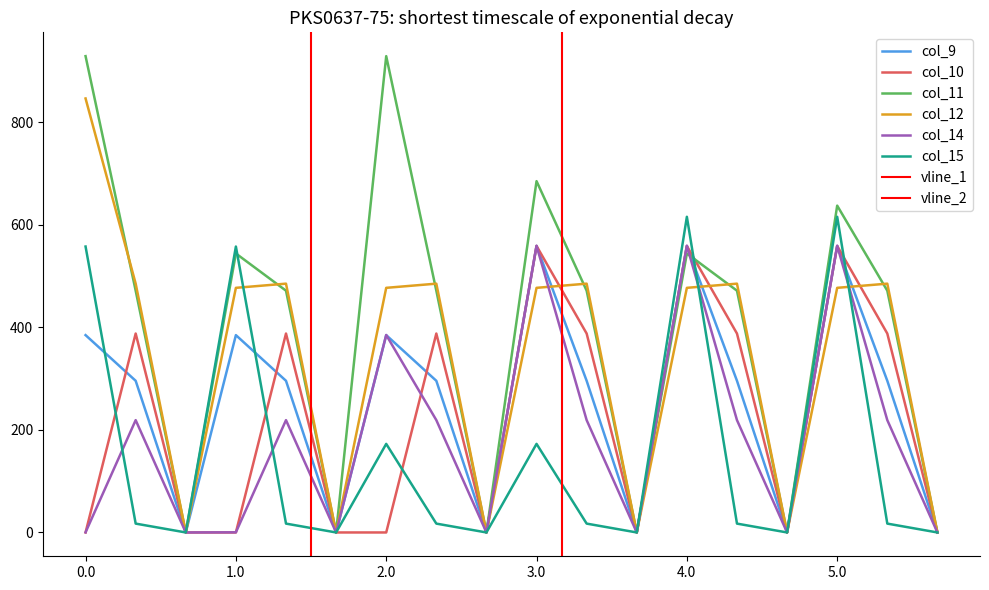

Reading left to right, transcribe all the data shown in this chart.

col_9: 0.0=385.0	0.1=295.9	0.2=0.0	1.0=385.0	1.1=295.9	1.2=0.0	2.0=385.0	2.1=295.9	2.2=0.0	3.0=559.0	3.1=295.9	3.2=0.0	4.0=559.0	4.1=295.9	4.2=0.0	5.0=559.0	5.1=295.9	5.2=0.0
col_10: 0.0=0.0	0.1=388.1	0.2=0.0	1.0=0.0	1.1=388.1	1.2=0.0	2.0=0.0	2.1=388.1	2.2=0.0	3.0=559.0	3.1=388.1	3.2=0.0	4.0=559.0	4.1=388.1	4.2=0.0	5.0=559.0	5.1=388.1	5.2=0.0
col_11: 0.0=929.3	0.1=471.7	0.2=0.0	1.0=544.3	1.1=471.7	1.2=0.0	2.0=929.3	2.1=471.7	2.2=0.0	3.0=685.4	3.1=471.7	3.2=0.0	4.0=544.3	4.1=471.7	4.2=0.0	5.0=637.6	5.1=471.7	5.2=0.0
col_12: 0.0=846.7	0.1=485.4	0.2=0.0	1.0=477.2	1.1=485.4	1.2=0.0	2.0=477.2	2.1=485.4	2.2=0.0	3.0=477.2	3.1=485.4	3.2=0.0	4.0=477.2	4.1=485.4	4.2=0.0	5.0=477.2	5.1=485.4	5.2=0.0
col_14: 0.0=0.3	0.1=219.2	0.2=0.0	1.0=0.3	1.1=219.2	1.2=0.0	2.0=385.3	2.1=219.2	2.2=0.0	3.0=559.3	3.1=219.2	3.2=0.0	4.0=559.3	4.1=219.2	4.2=0.0	5.0=559.3	5.1=219.2	5.2=0.0
col_15: 0.0=557.8	0.1=17.3	0.2=0.0	1.0=557.8	1.1=17.3	1.2=0.0	2.0=172.8	2.1=17.3	2.2=0.0	3.0=172.8	3.1=17.3	3.2=0.0	4.0=615.9	4.1=17.3	4.2=0.0	5.0=615.9	5.1=17.3	5.2=0.0